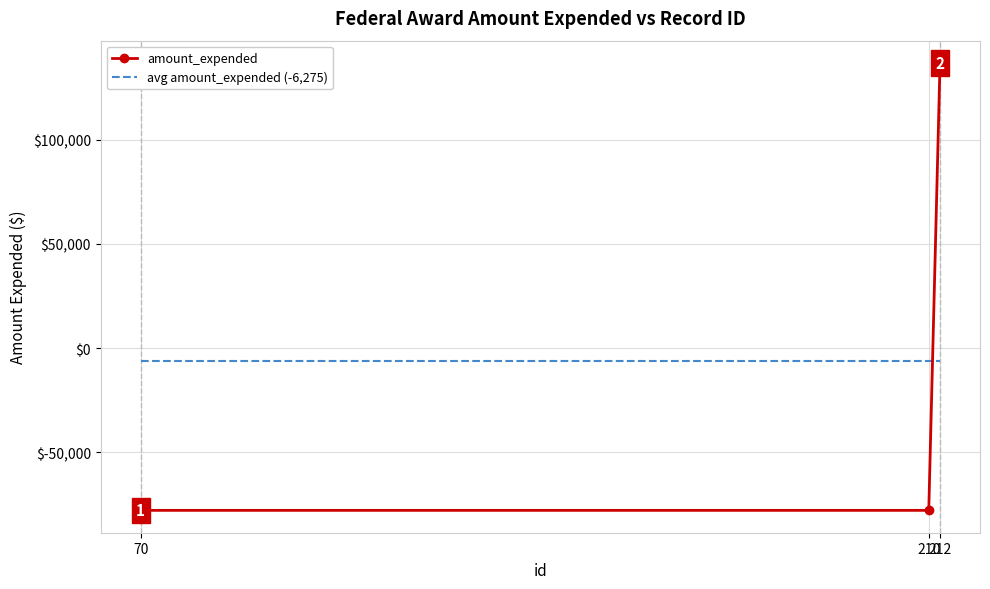

What is the average value of the amount_expended series?

-6274.7